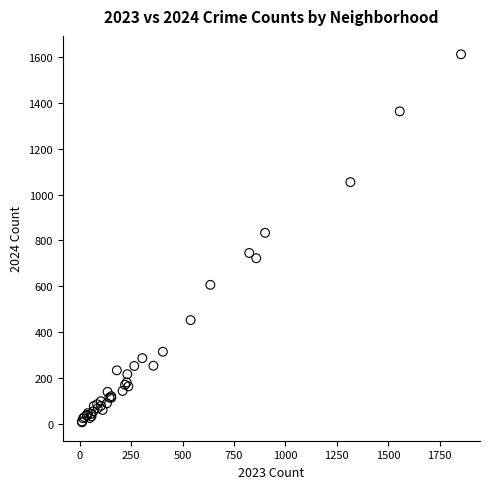

What Y value in the scatter plot is closest to 809?

833